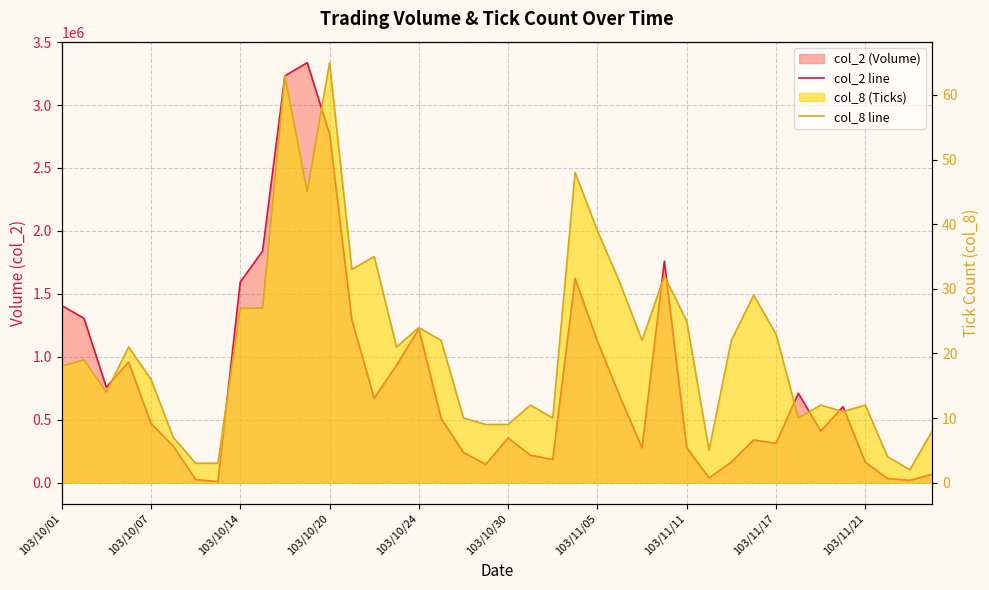

True or false: col_2 line and col_8 line cross at least once.

False